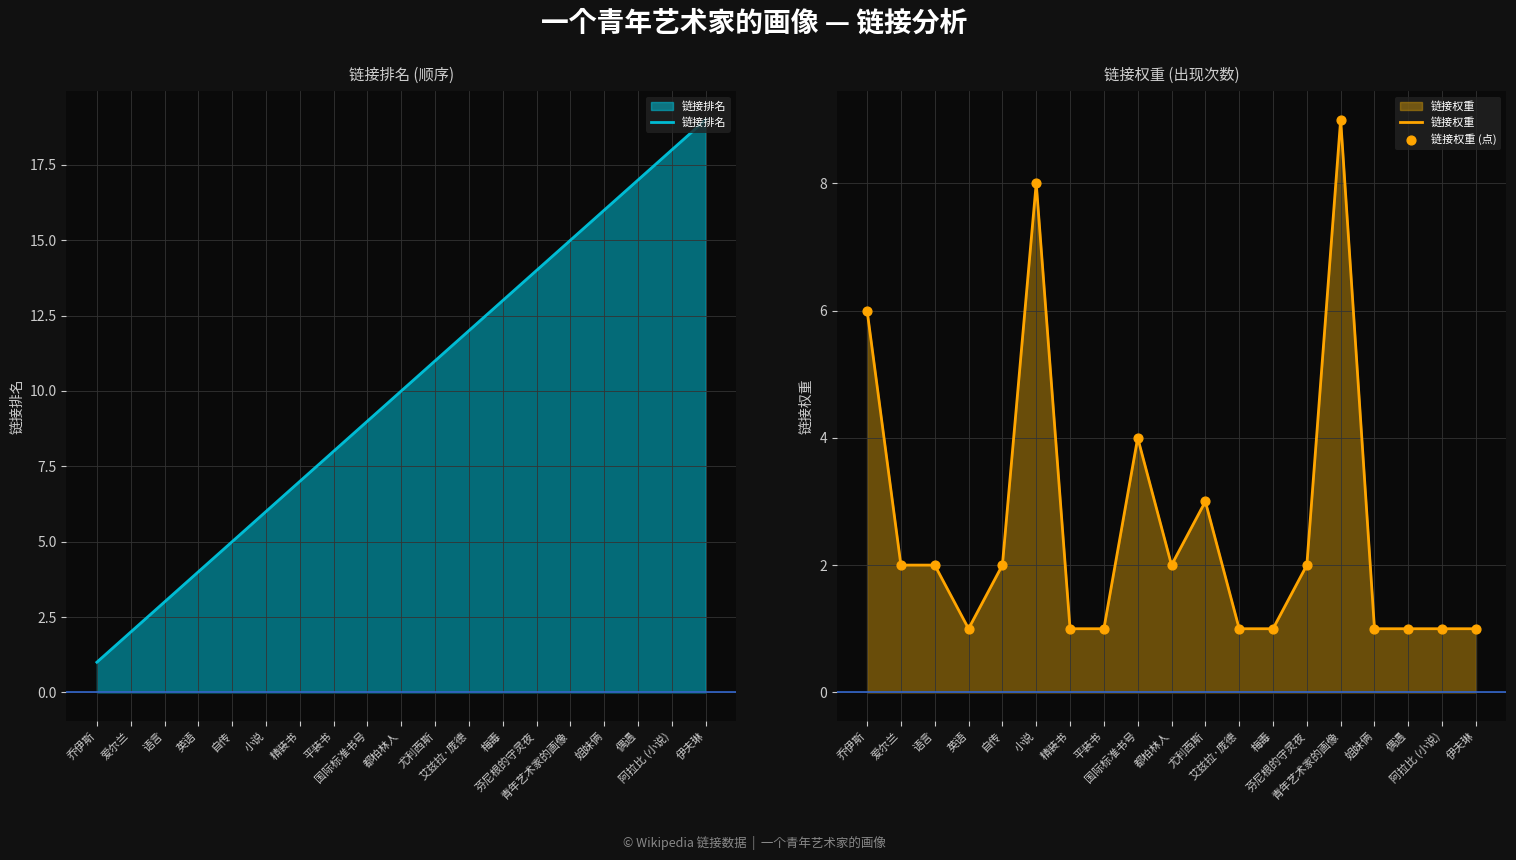

At how many categories does at least one series exceed 12?

7